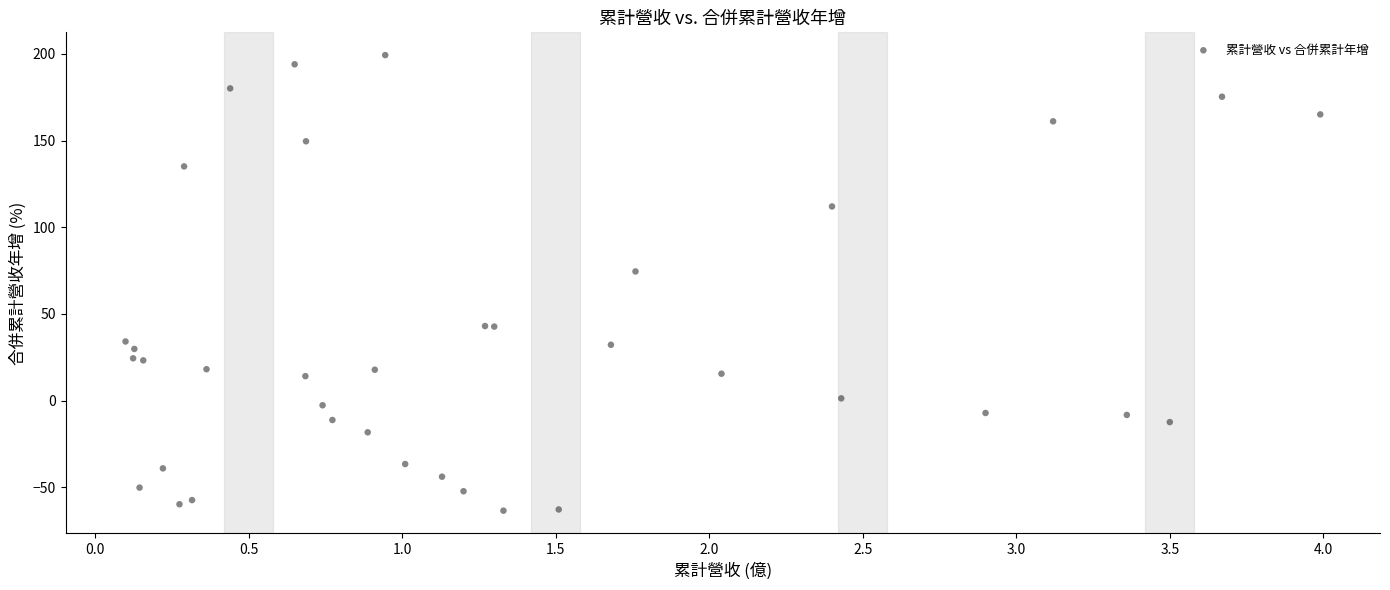

What Y value in the scatter plot is closest to 67?

74.5